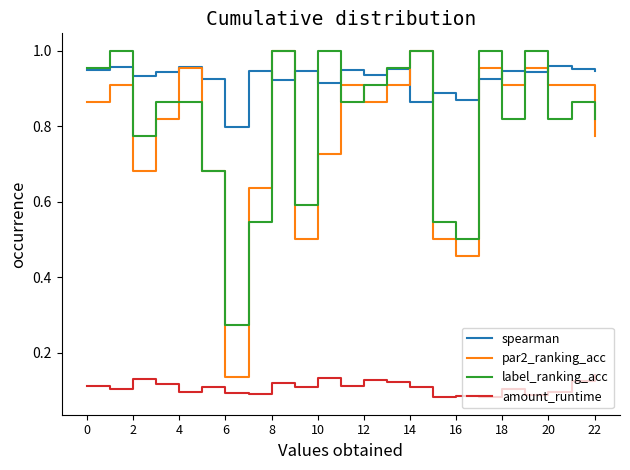

Which series has the largest range (max minus min)?

par2_ranking_acc